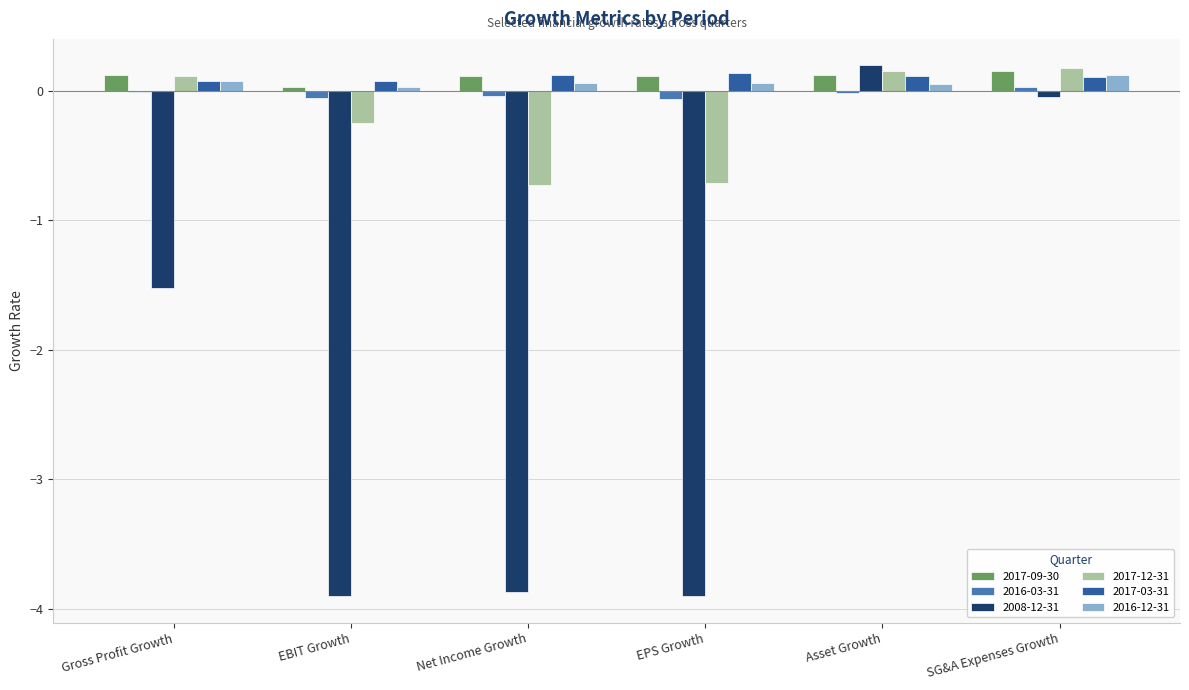

What is the average value of the 2008-12-31 series?

-2.2